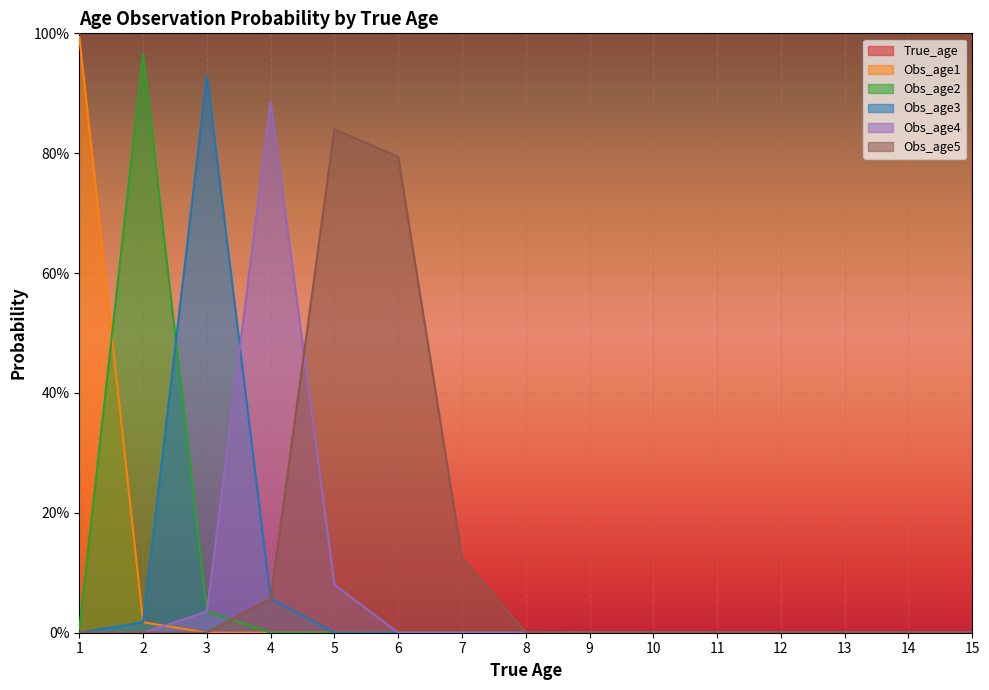

True or false: Obs_age2 and True_age cross at least once.

False